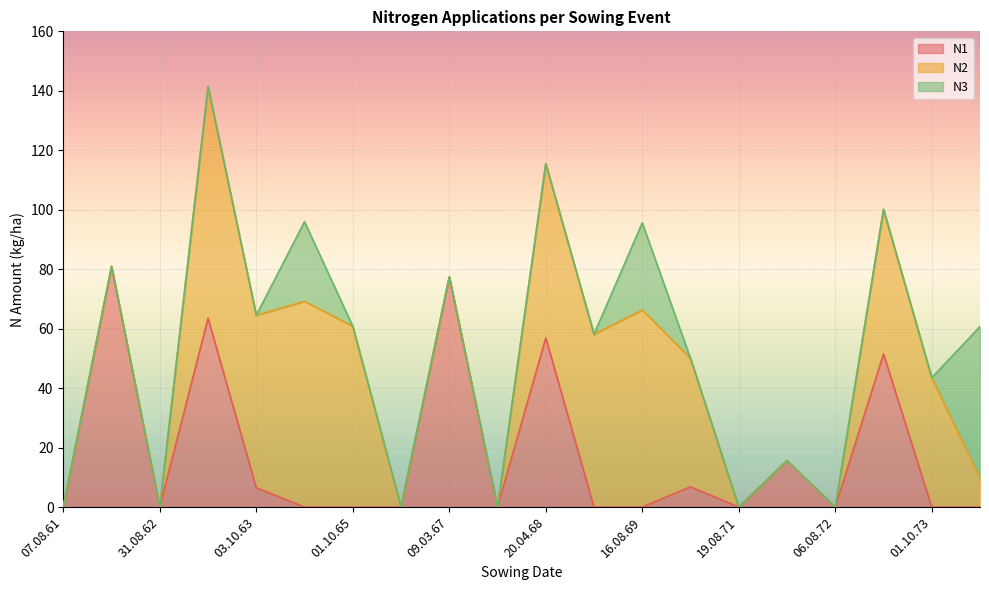

Which category has the lowest value in the N3 series?

07.08.61